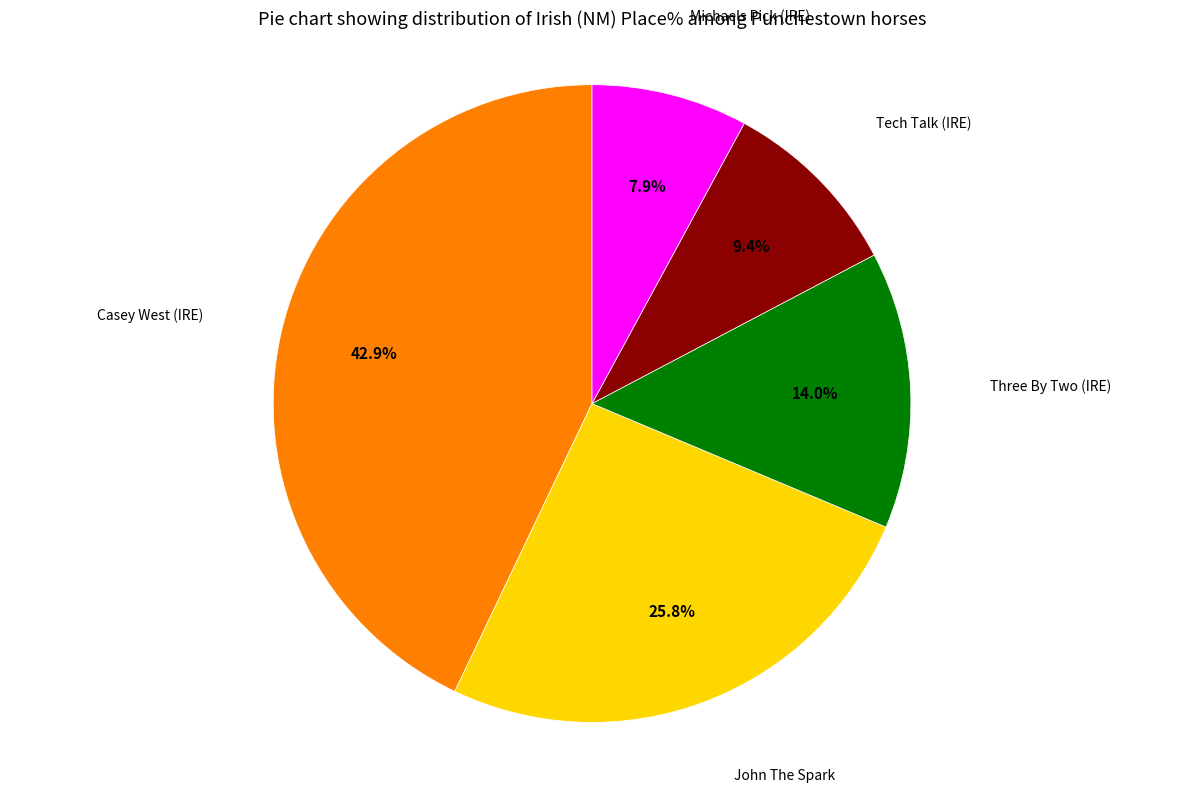

Is there any slice that represents more than half of the pie?

No